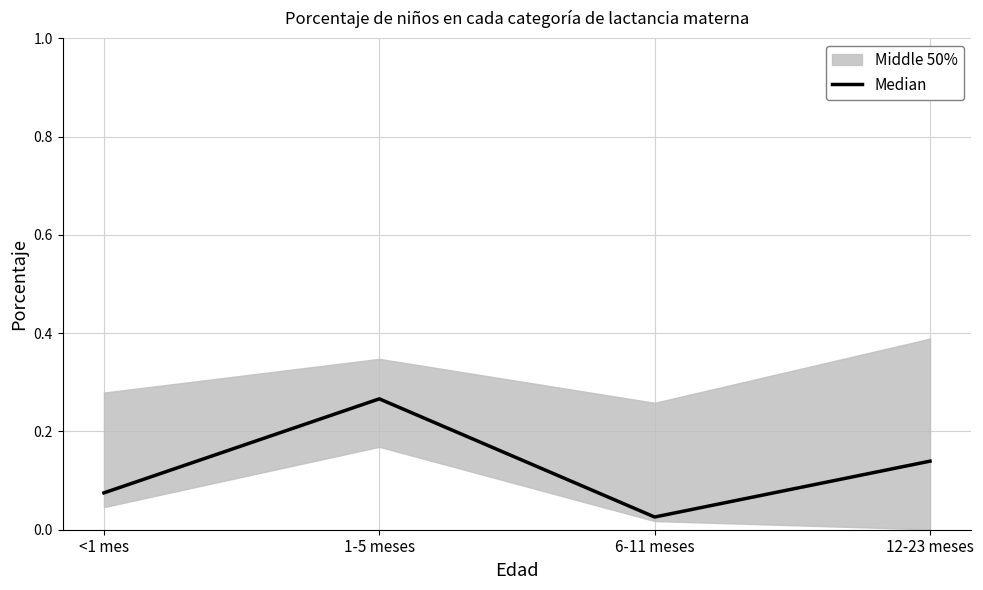

Rank the categories by value from lowest to highest.

6-11 meses, <1 mes, 12-23 meses, 1-5 meses